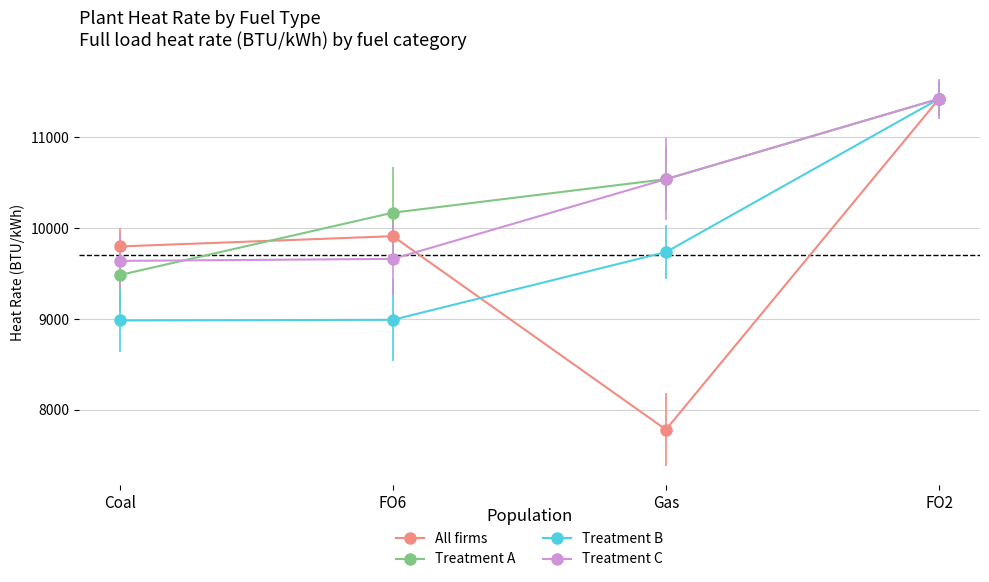

Which series changed the most between Coal and Gas?

All firms